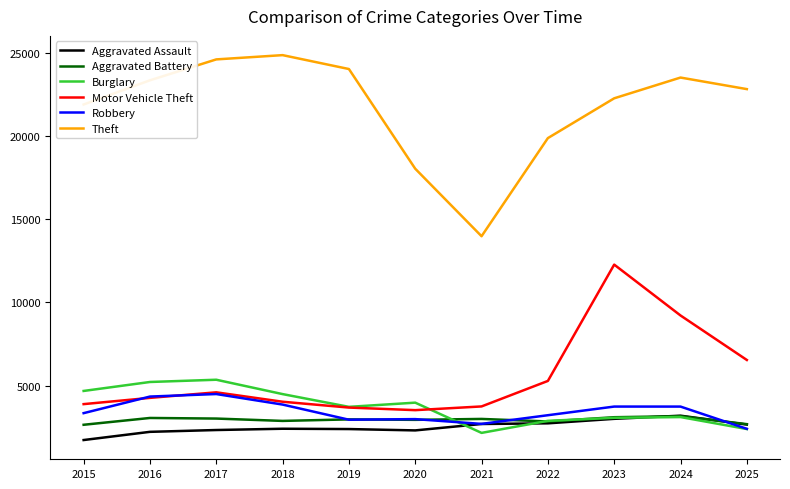

Which series has the largest total across all categories?

Theft